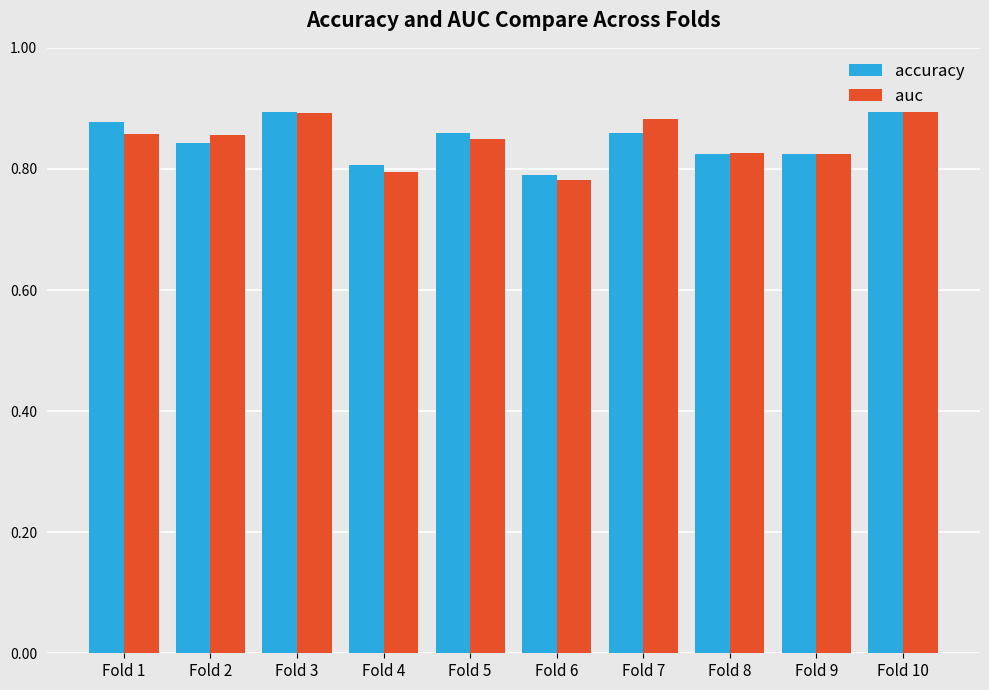

Rank the series by their maximum value, from lowest to highest.

accuracy, auc